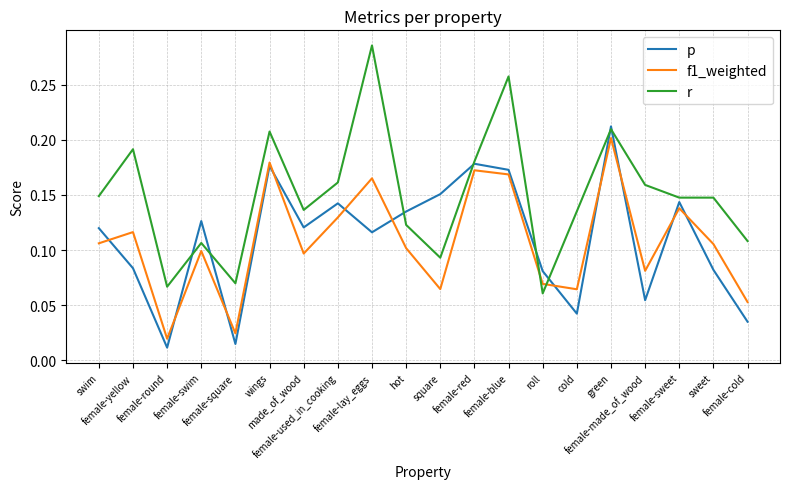

What position from the left is female-made_of_wood?

17